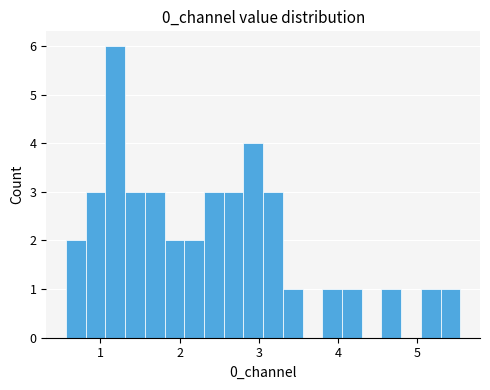

Read against the x-axis, roughly where is the centre of the tallest bar?

1.2